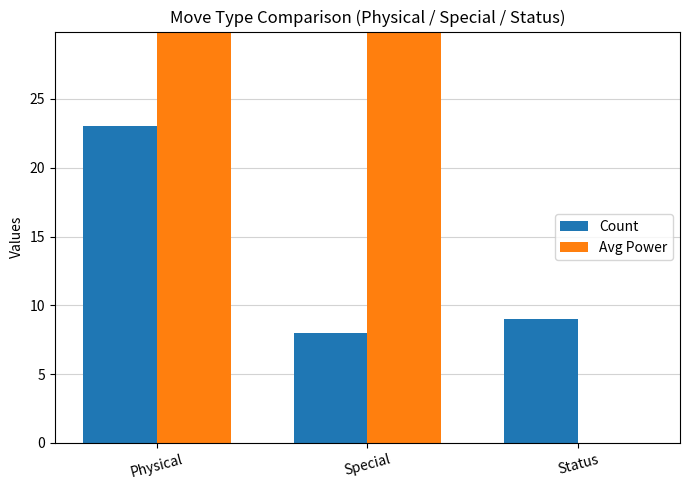

At which label does Avg Power reach its peak?

Special